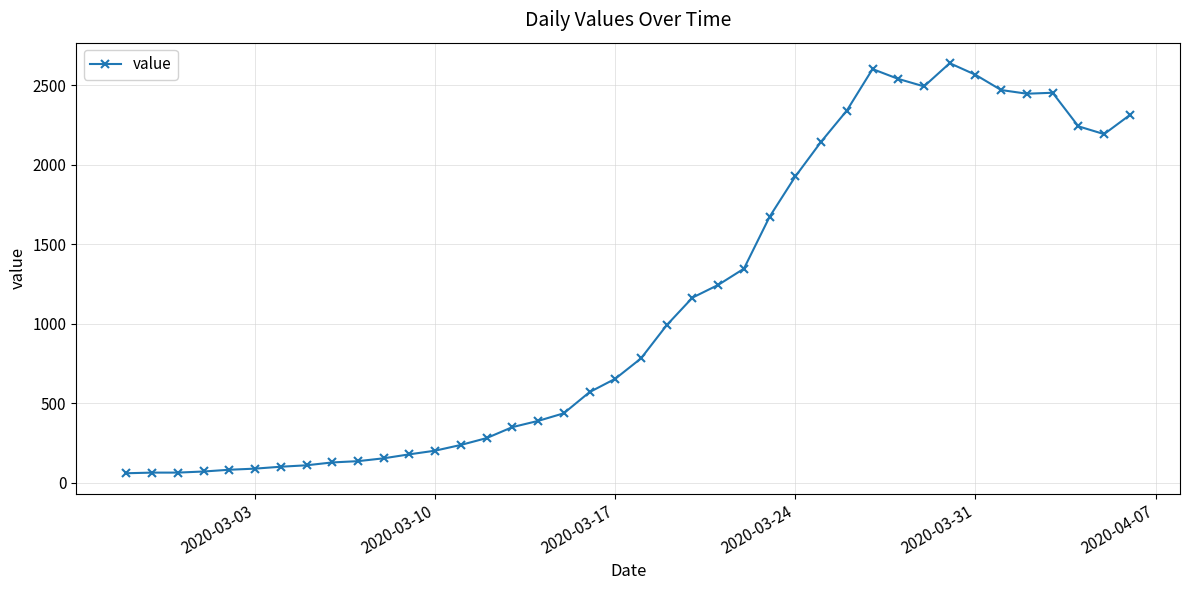

What is the value of the 27th point from the left?

1927